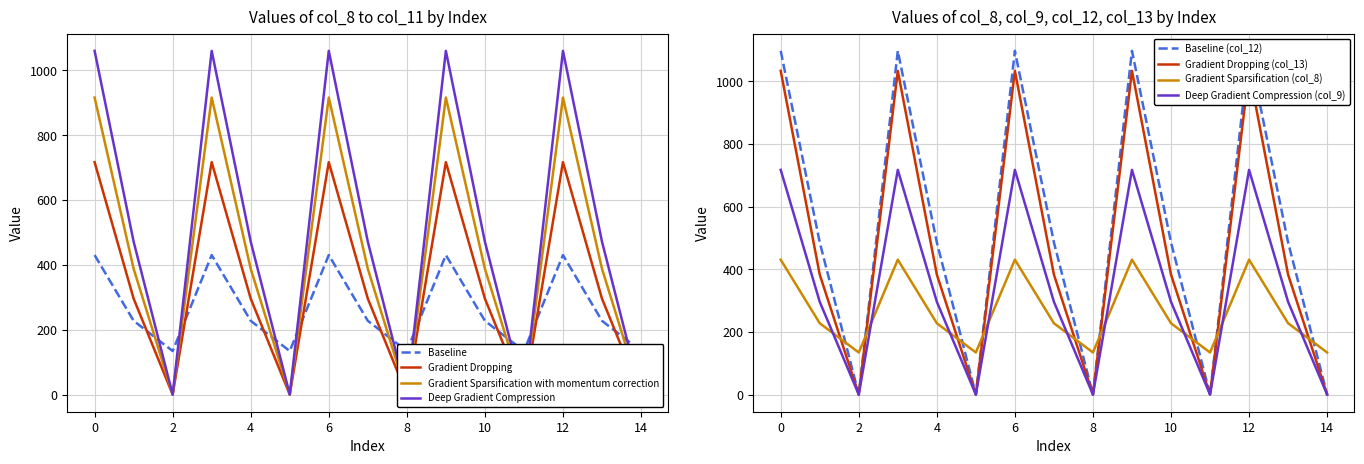

Reading left to right, extract all data points from this chart.

col_8: 430.3	227.5	134.2	430.3	227.5	134.2	430.3	227.5	134.2	430.3	227.5	134.2	430.3	227.5	134.2
col_9: 716.9	295.9	0.0	716.9	295.9	0.0	716.9	295.9	0.0	716.9	295.9	0.0	716.9	295.9	0.0
col_10: 916.2	388.1	0.0	916.2	388.1	0.0	916.2	388.1	0.0	916.2	388.1	0.0	916.2	388.1	0.0
col_11: 1060.3	471.7	0.0	1060.3	471.7	0.0	1060.3	471.7	0.0	1060.3	471.7	0.0	1060.3	471.7	0.0
col_12: 1096.7	485.4	0.0	1096.7	485.4	0.0	1096.7	485.4	0.0	1096.7	485.4	0.0	1096.7	485.4	0.0
col_13: 1032.9	382.7	0.0	1032.9	382.7	0.0	1032.9	382.7	0.0	1032.9	382.7	0.0	1032.9	382.7	0.0